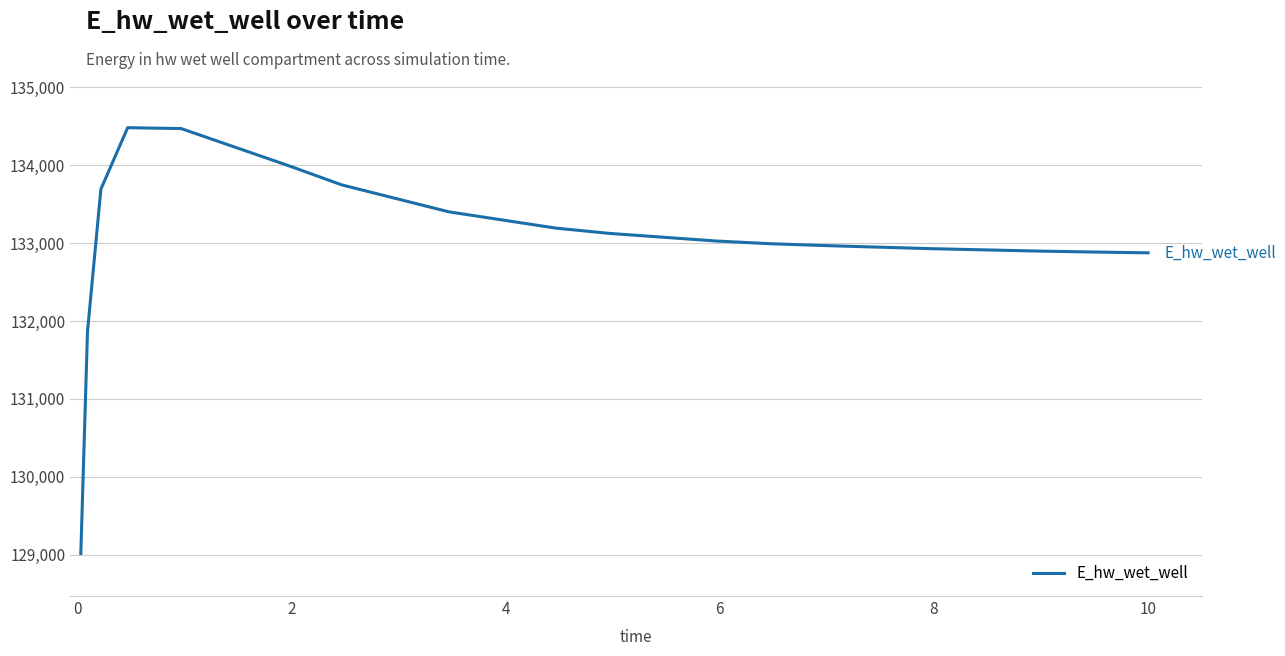

What is the greatest value displayed?

134482.4